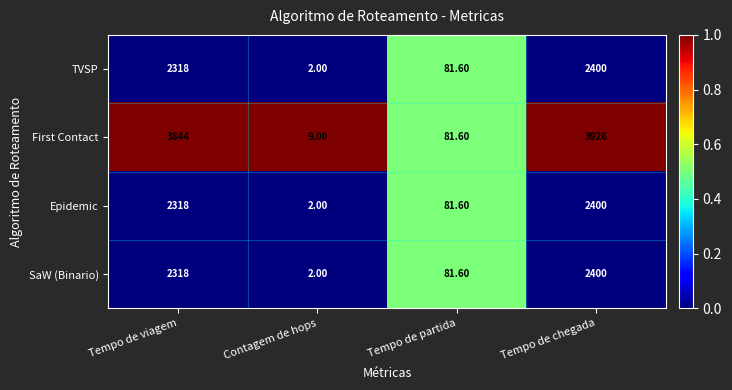

Between Tempo de partida and Tempo de chegada, which series saw the biggest shift?

First Contact